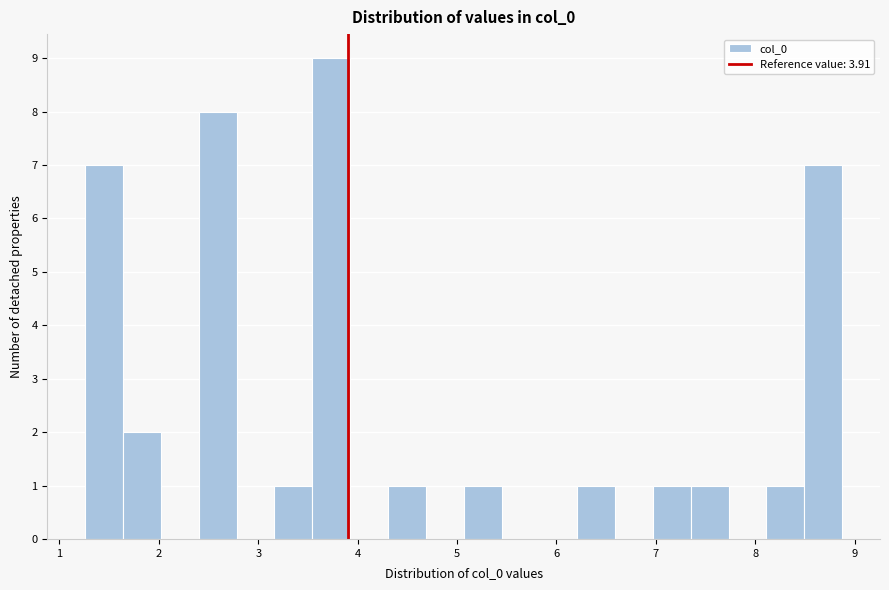

Around what value on the x-axis is the tallest bar? Give the approximate position of its centre, as read against the axis.

3.7